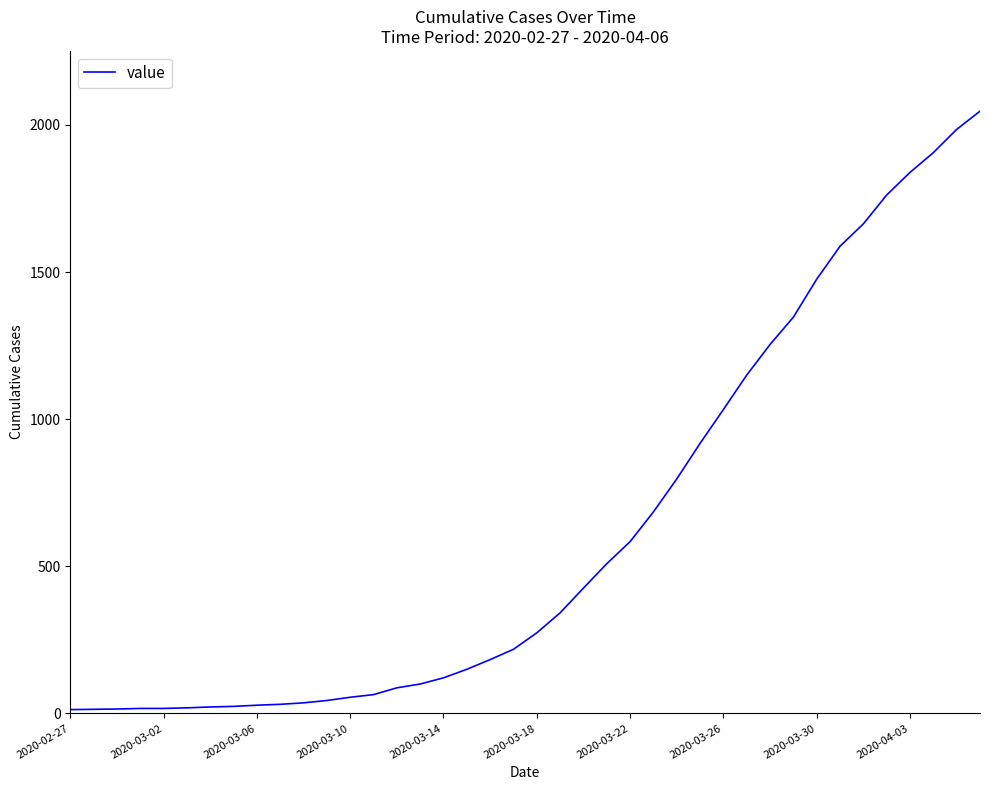

What is the maximum value shown in the chart?

2047